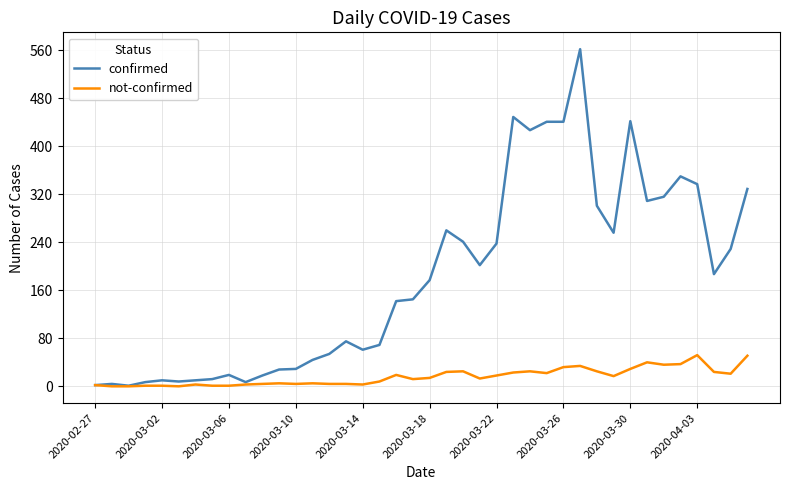

How many lines are shown in the chart?

2